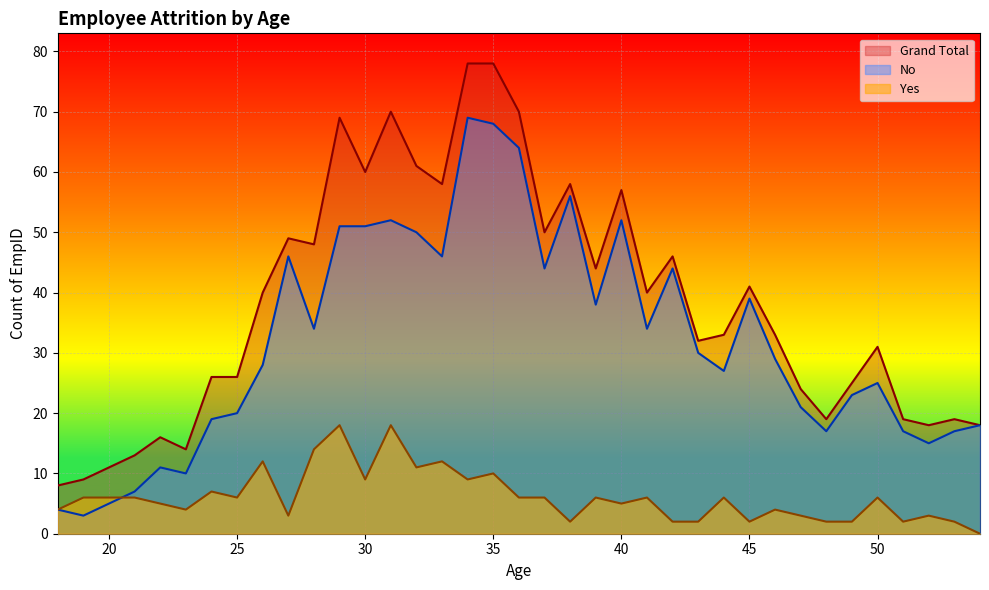

What is the sum of all Yes values?

227